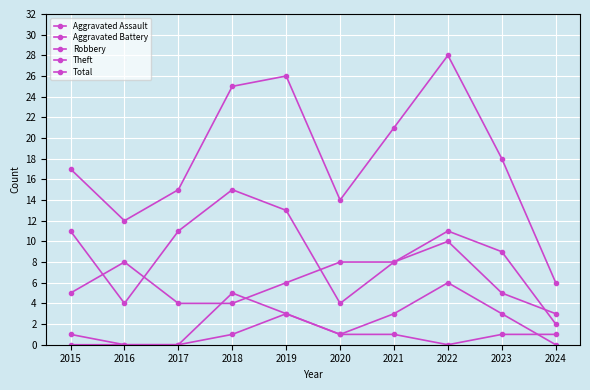

At 2016, list the series in order from largest to smallest.

Total, Robbery, Theft, Aggravated Assault, Aggravated Battery